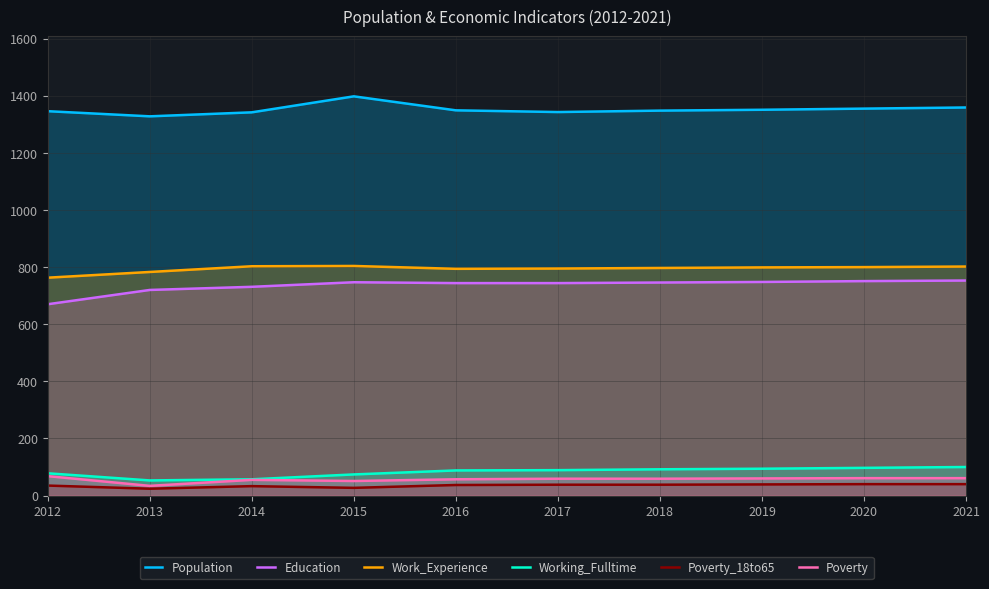

At which category does Education reach its first local peak?

2015